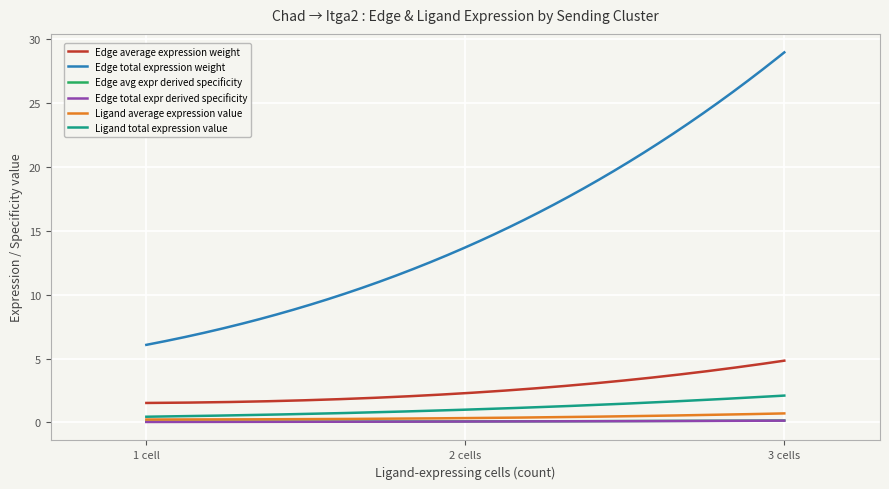

Which series has the largest total across all categories?

Edge total expression weight